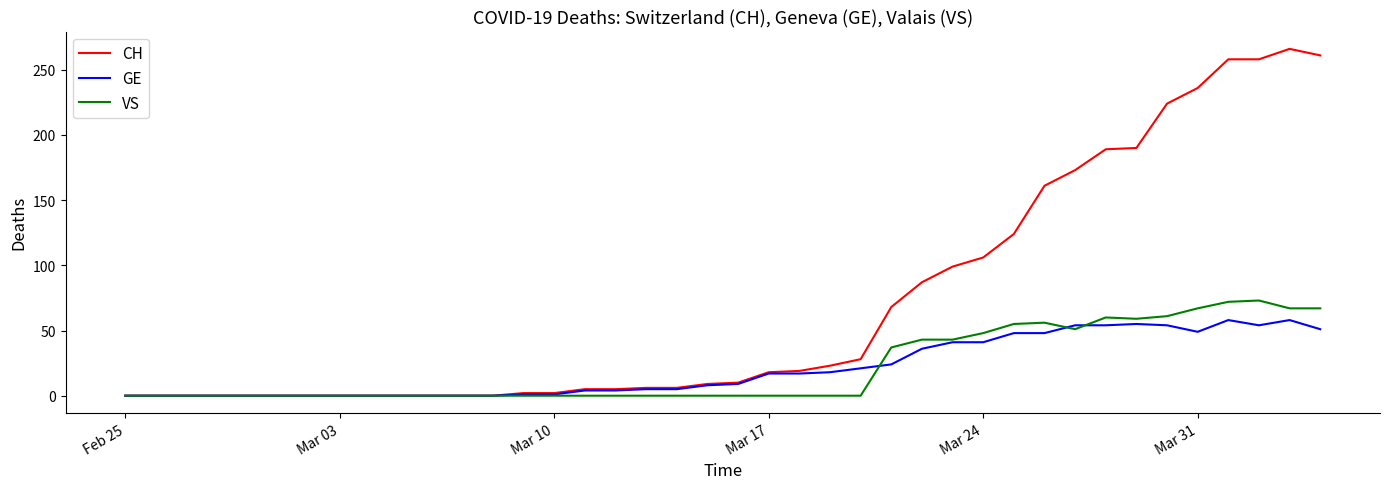

Which series has the largest range (max minus min)?

CH